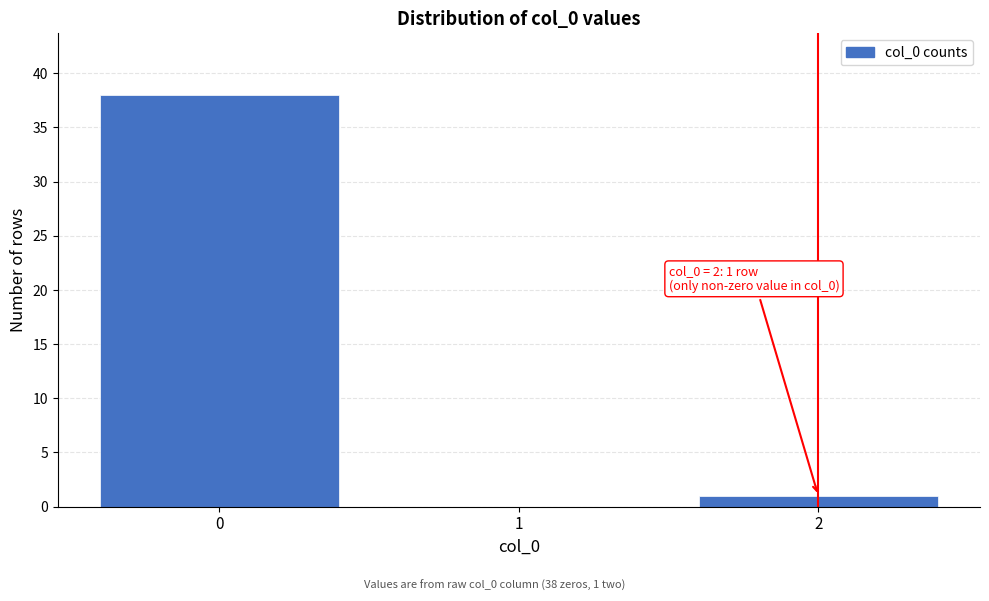

Reading left to right, list all the values displayed in this chart.

0=38	1=0	2=1